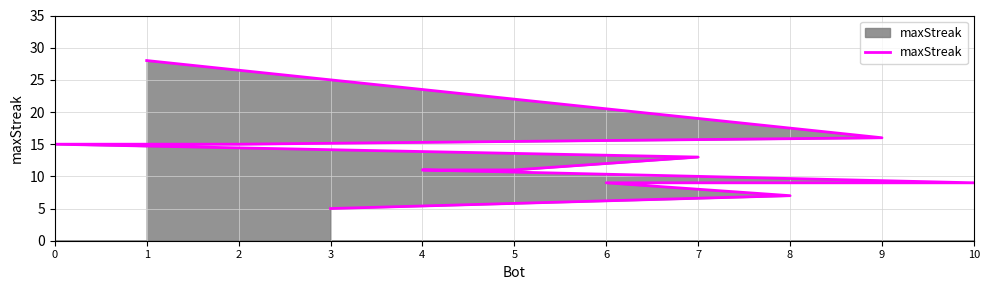

Between 2 and 6, which is larger?

2